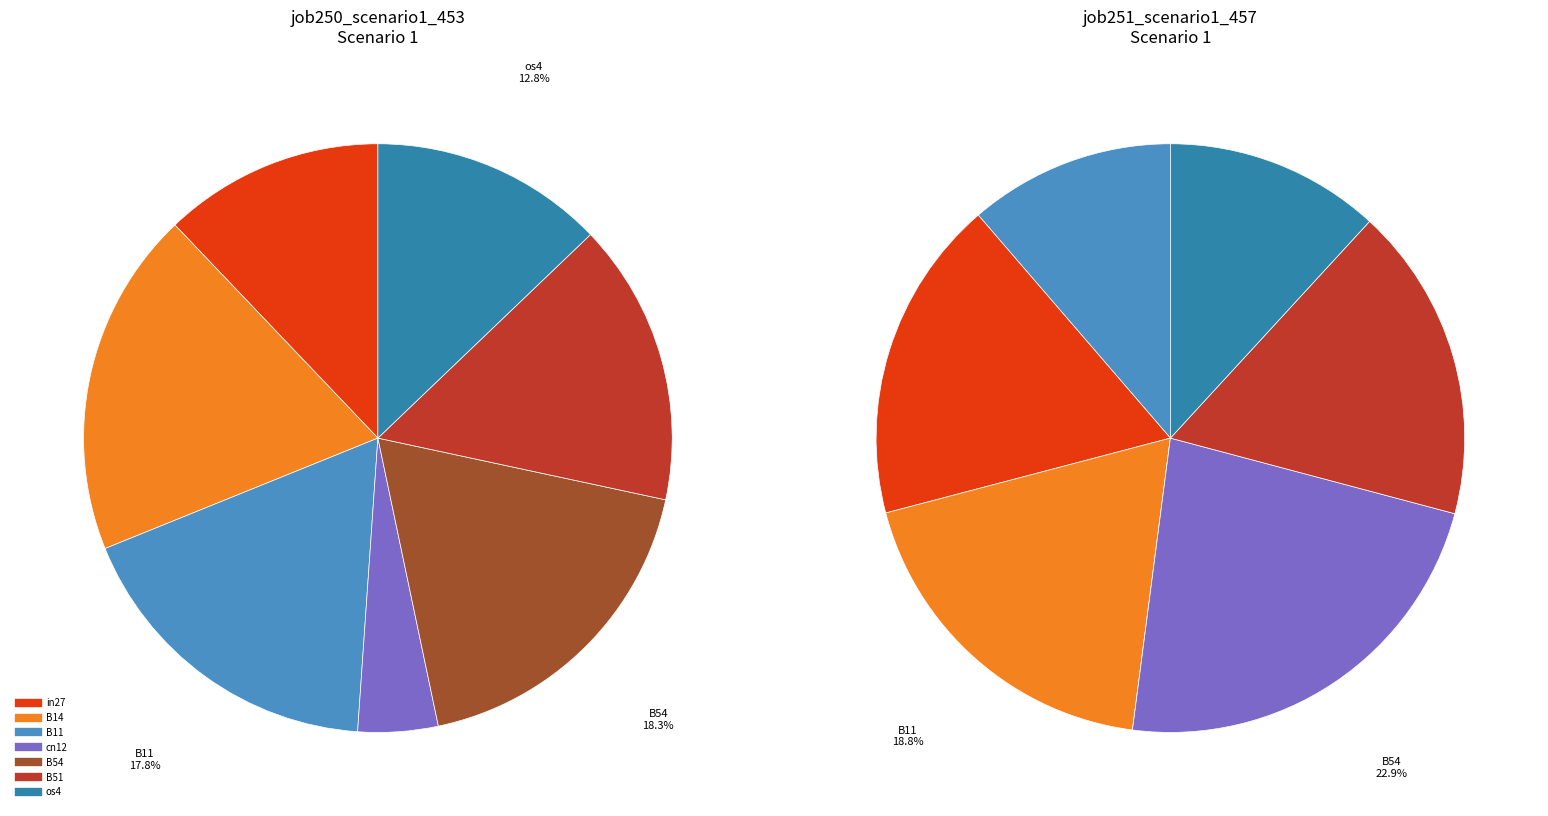

How many segments does this pie chart have?

7